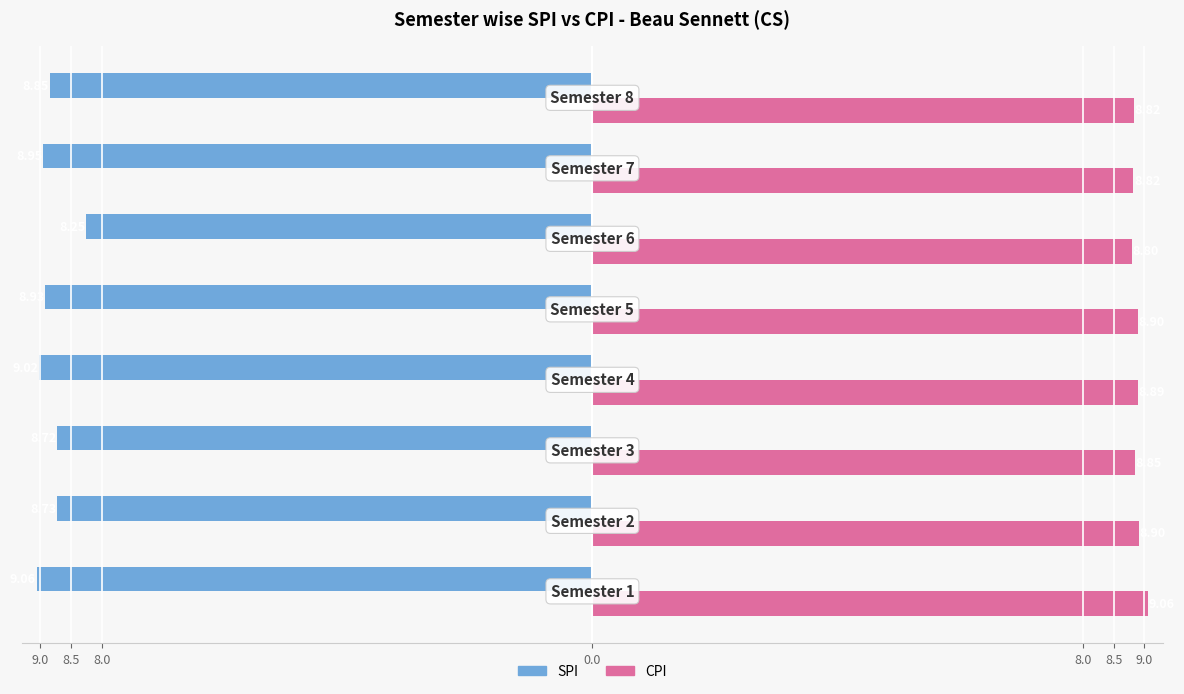

What are all the series names shown in the legend?

SPI, CPI